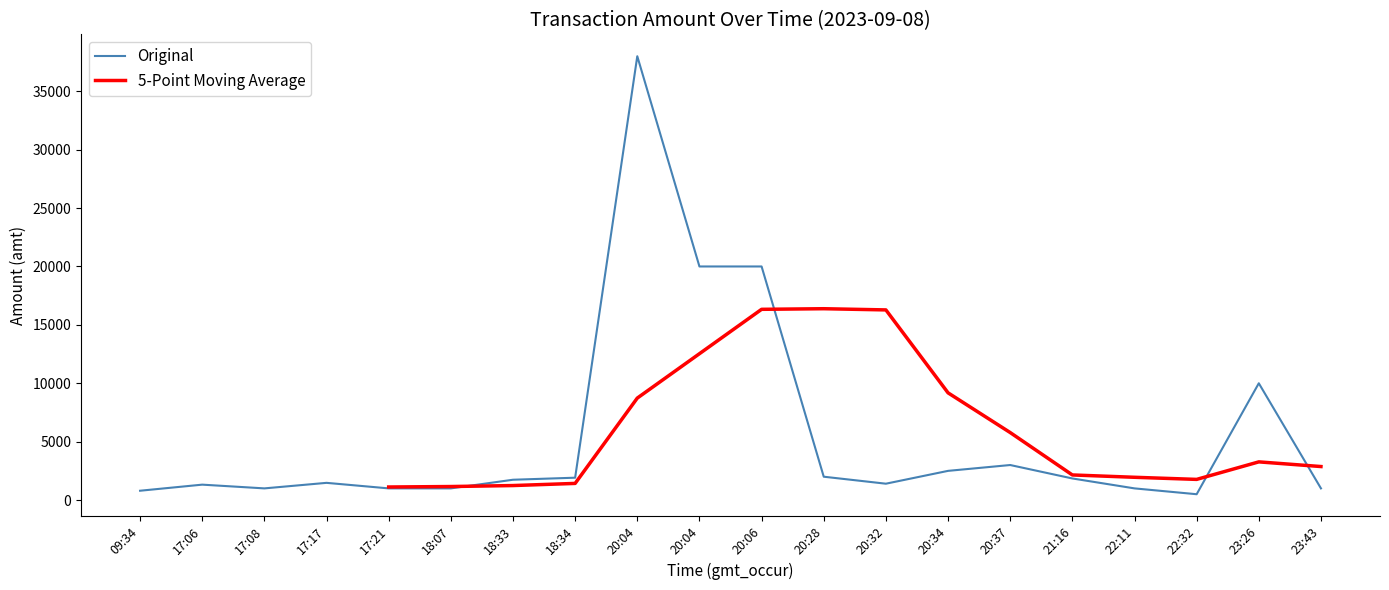

Where do Original and 5-Point Moving Average first cross each other?

18:07 and 18:33